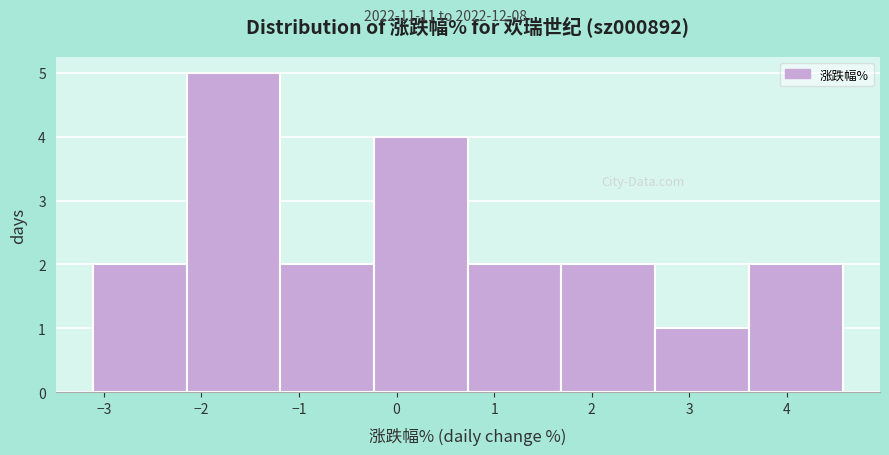

Reading left to right, transcribe this chart: for each bar, give the range it covers on the x-axis and its height. Neither the bar edges nor the heights are printed on the chart, so give them approximately, as read against the axes.

-3.11 to -2.15: 2
-2.15 to -1.19: 5
-1.19 to -0.23: 2
-0.23 to 0.73: 4
0.73 to 1.69: 2
1.69 to 2.65: 2
2.65 to 3.61: 1
3.61 to 4.57: 2